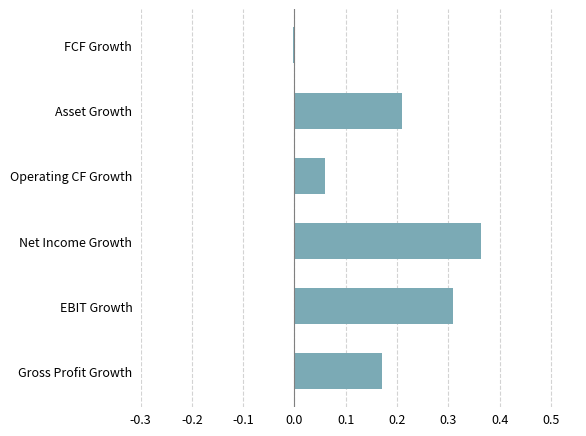

What value does the data have at EBIT Growth?

0.3